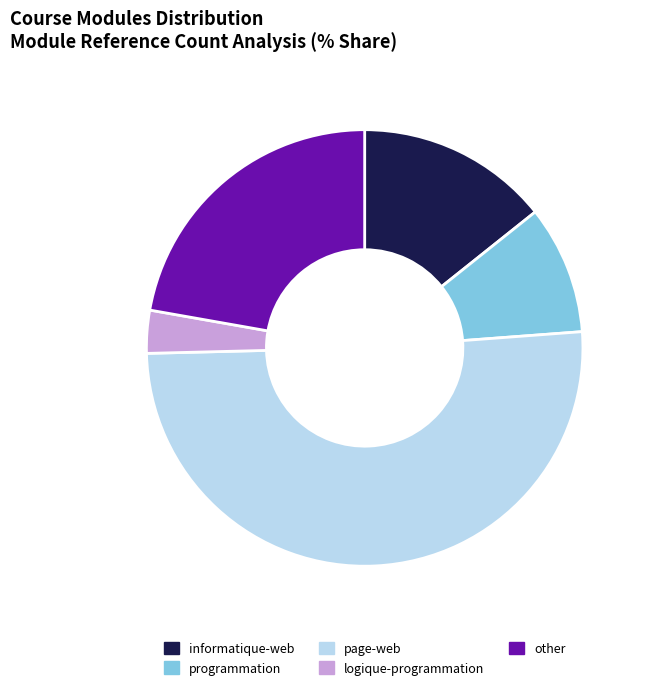

Is it true that other is 36% of the pie?

False